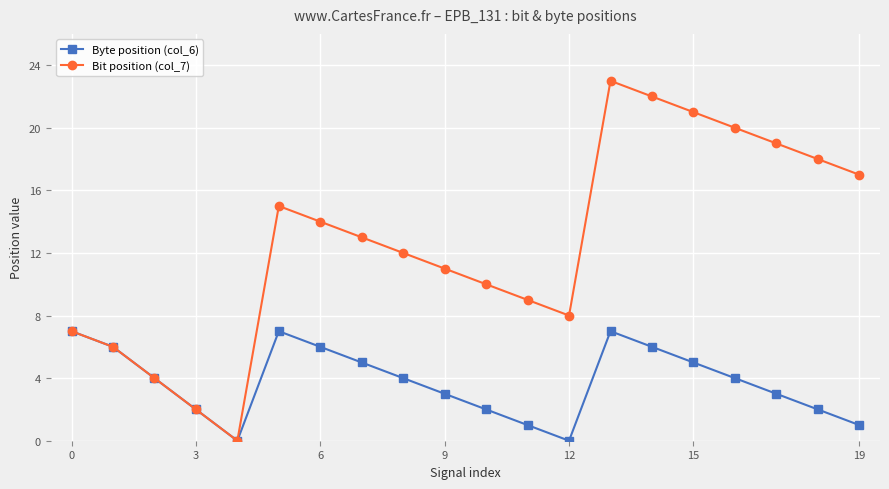

Rank the series by their maximum value, from highest to lowest.

Bit position (col_7), Byte position (col_6)